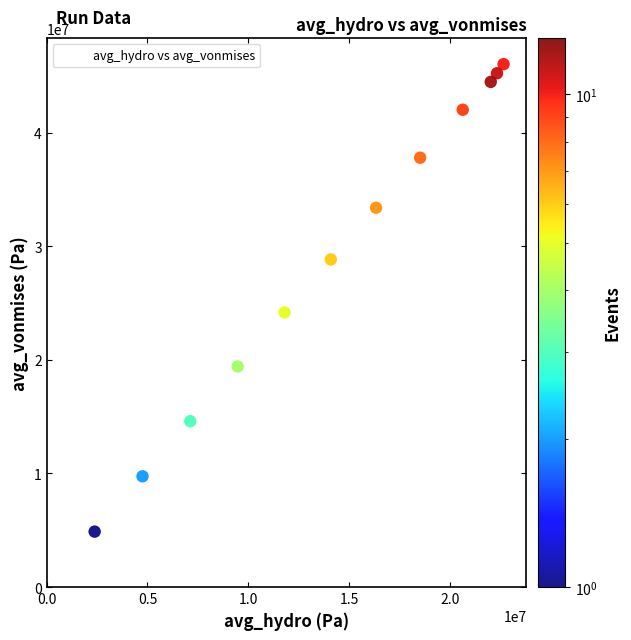

What is the range of Y values (max minus min)?

46039955.2